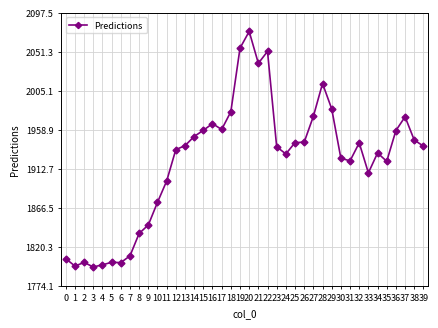

Read the value at 15.

1958.2